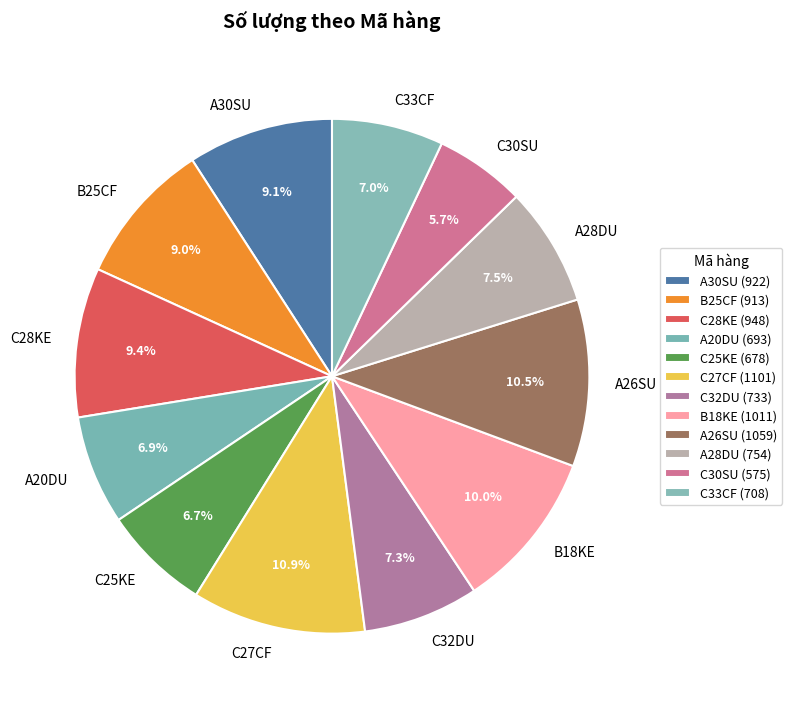

Count the number of slices in the pie.

12